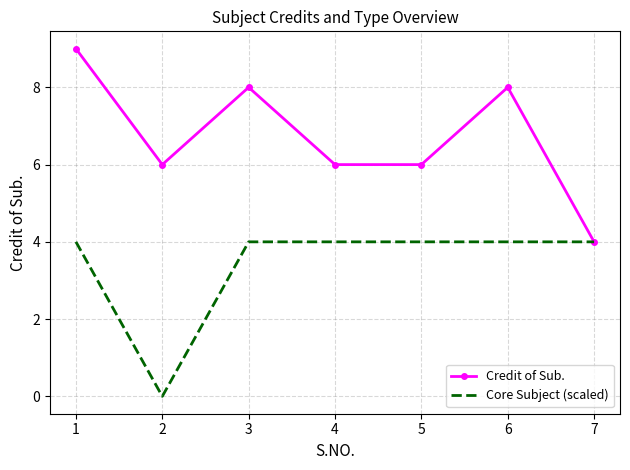

Reading left to right, extract all data points from this chart.

Credit of Sub.: 1=9	2=6	3=8	4=6	5=6	6=8	7=4
Core Subject (scaled): 1=4	2=0	3=4	4=4	5=4	6=4	7=4